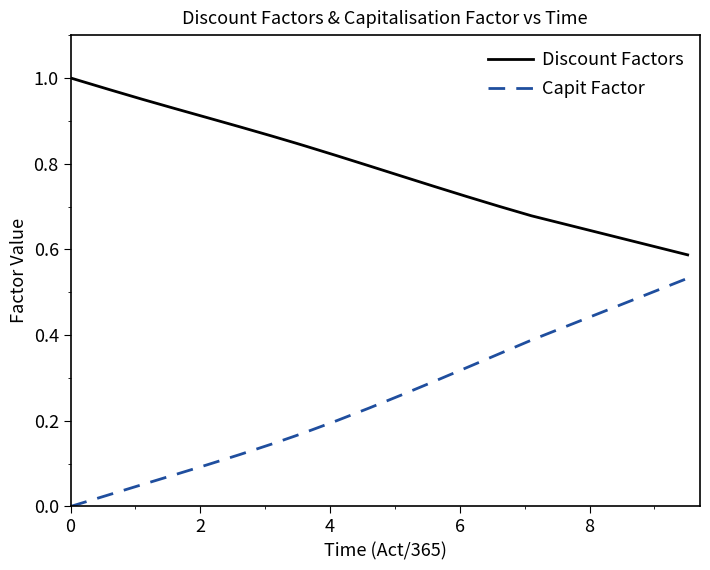

True or false: Capit Factor and Discount Factors intersect in this chart.

False